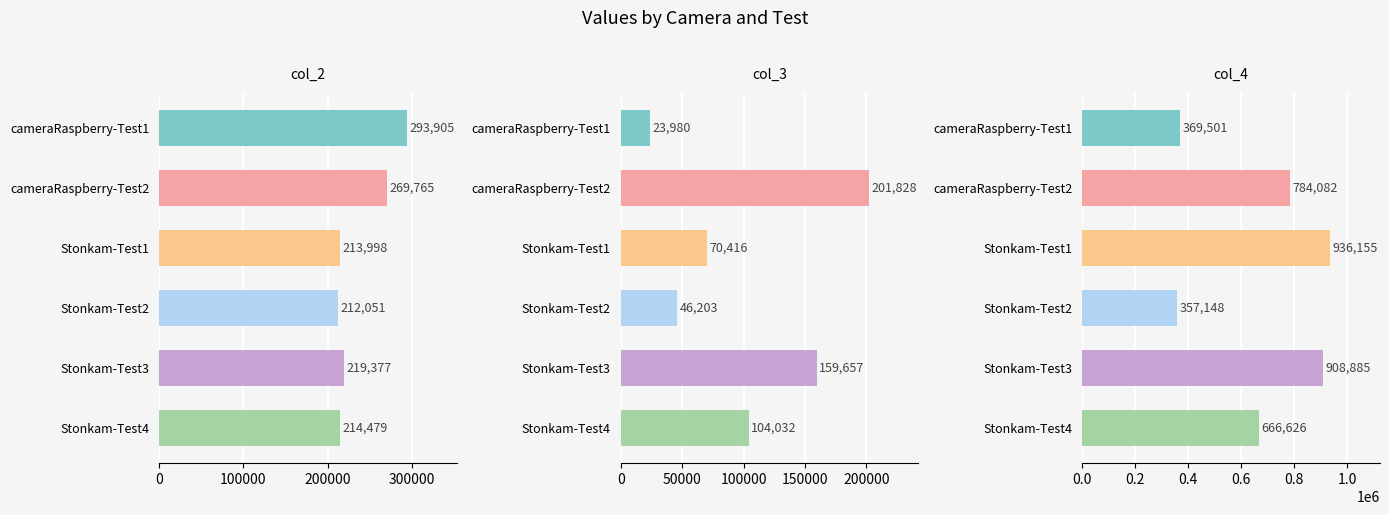

What are all the series names shown in the legend?

col_2, col_3, col_4